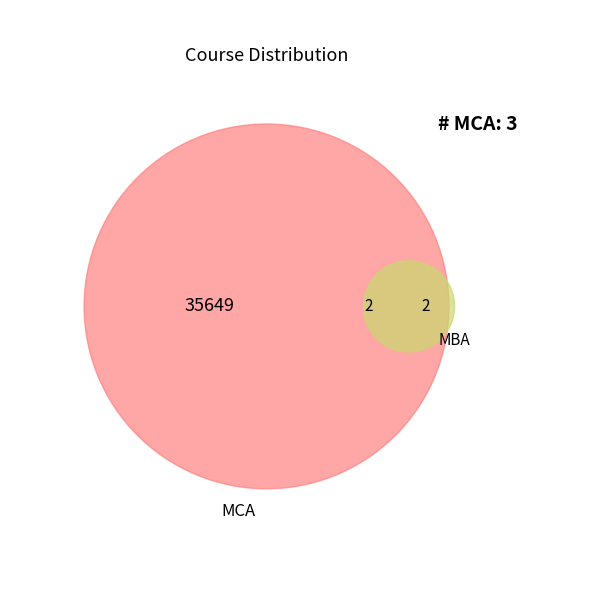

Count the number of slices in the pie.

2